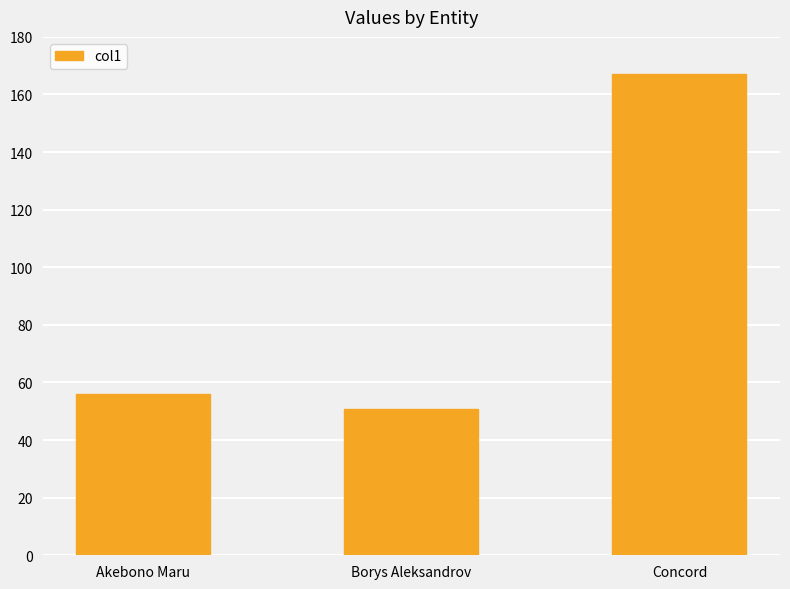

What is the label of the 2nd bar from the right?

Borys Aleksandrov